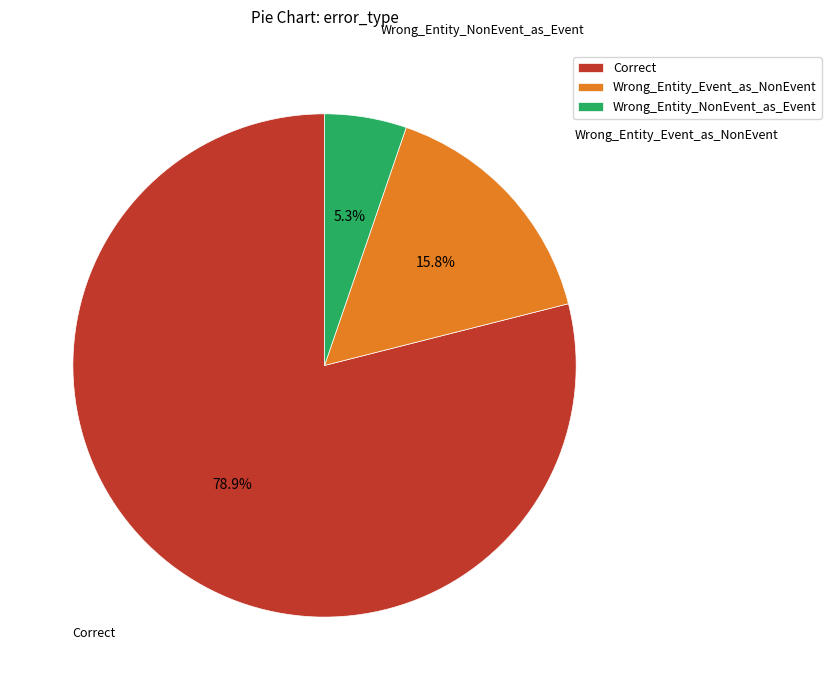

Rank the categories by value from lowest to highest.

Wrong_Entity_NonEvent_as_Event, Wrong_Entity_Event_as_NonEvent, Correct